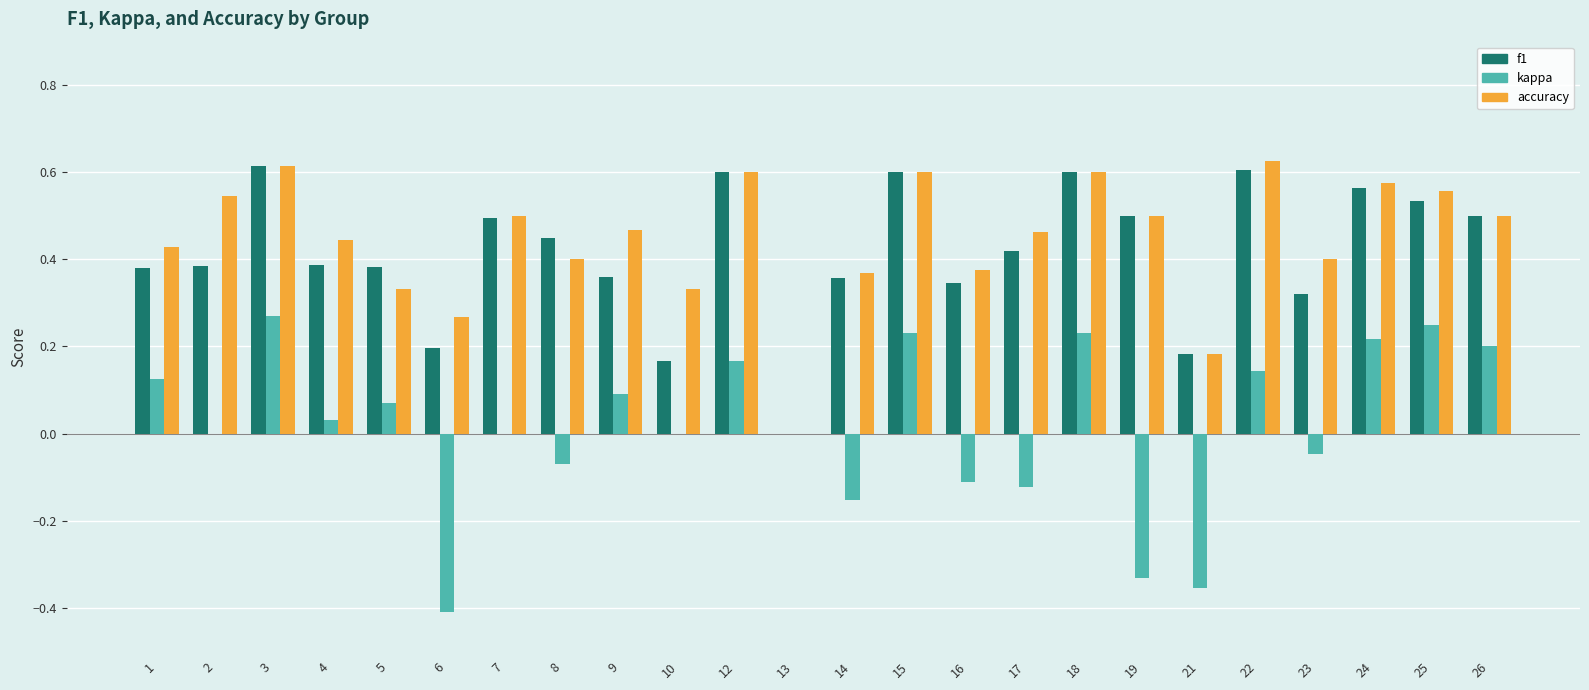

What is the total value across all series at 8?

0.8